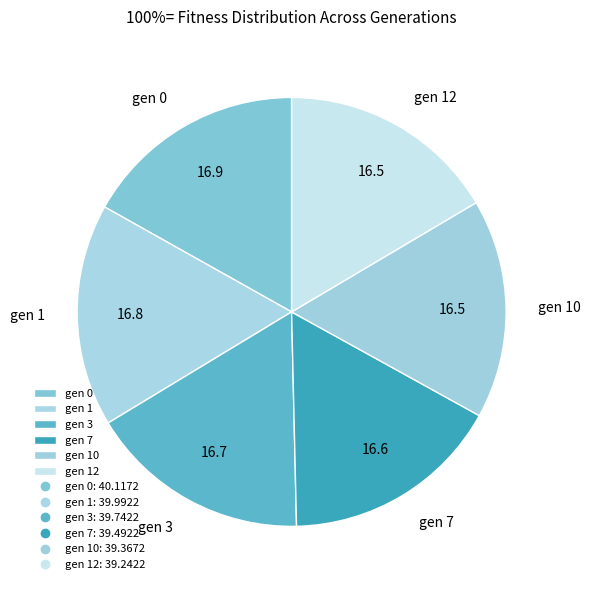

Does gen 12 represent more than half of the total?

No